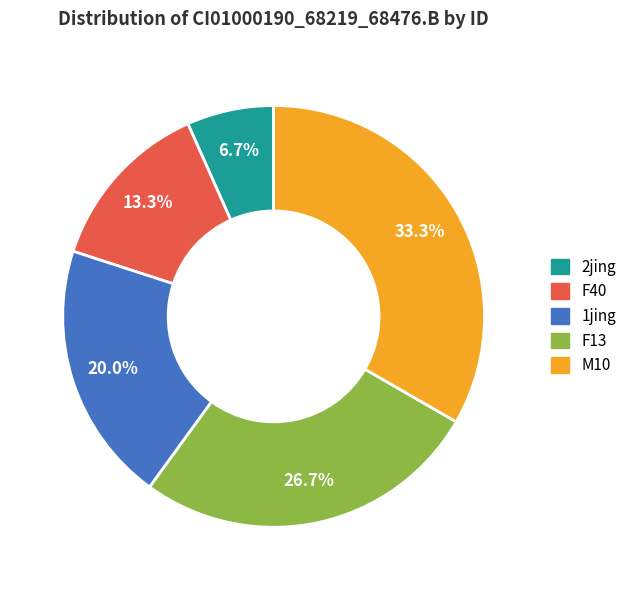

Count the number of slices in the pie.

5